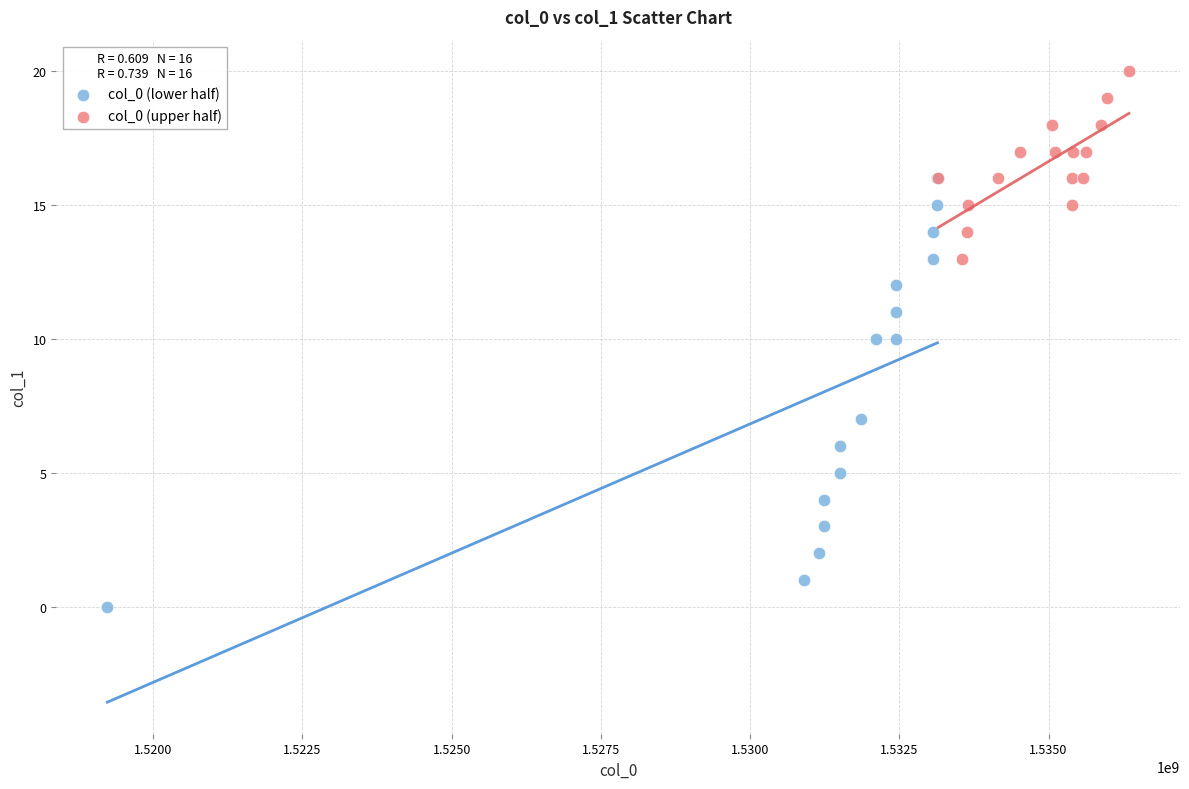

Which series has the largest Y range (max minus min)?

col_0 (lower half)